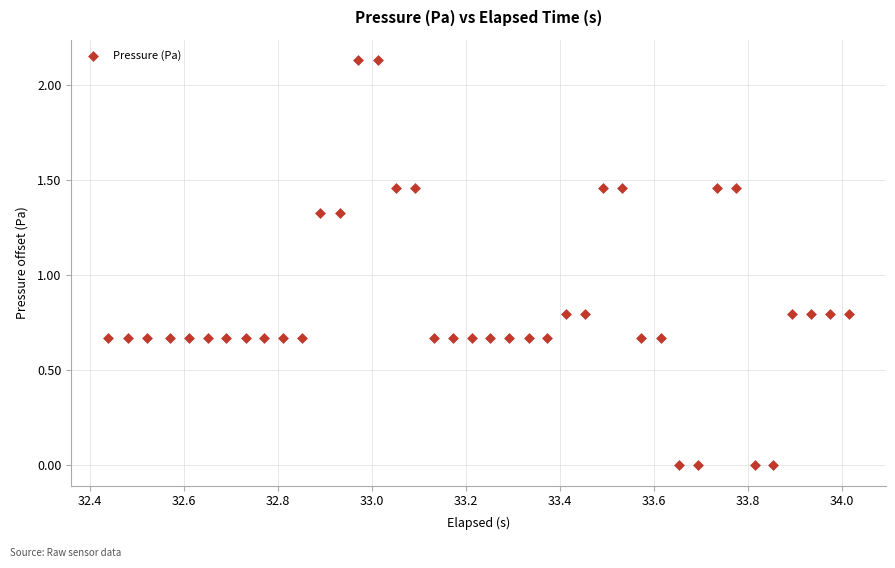

What is the range of X values (max minus min)?

1.6